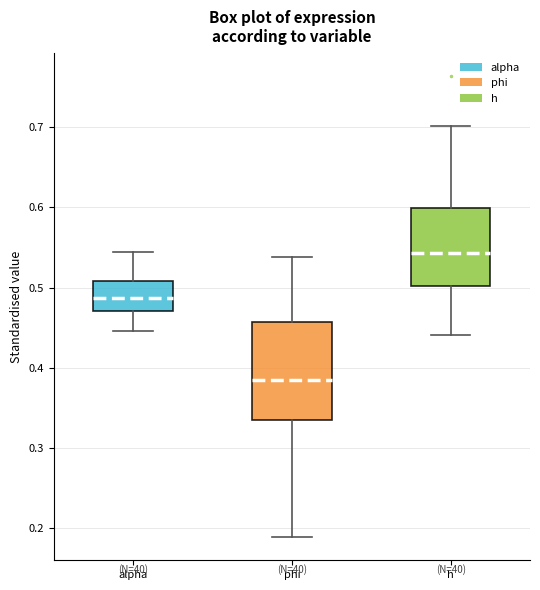

Reading left to right, transcribe this box plot: for each box, give where its median line is, the range the box spans, and where its two whiskers end, as read against the y-axis. The values are not printed on the chart, so give them approximately, as read against the axis.

alpha: median 0.49, box 0.47 to 0.51, whiskers 0.45 to 0.54
phi: median 0.38, box 0.33 to 0.46, whiskers 0.19 to 0.54
h: median 0.54, box 0.50 to 0.60, whiskers 0.44 to 0.70